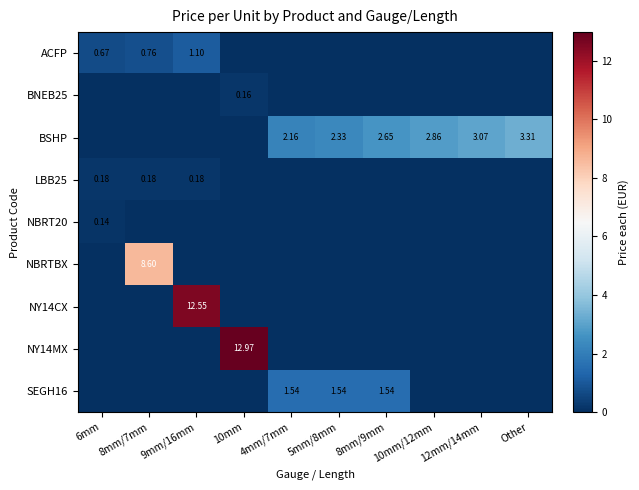

Which series has the widest spread of values?

NY14MX